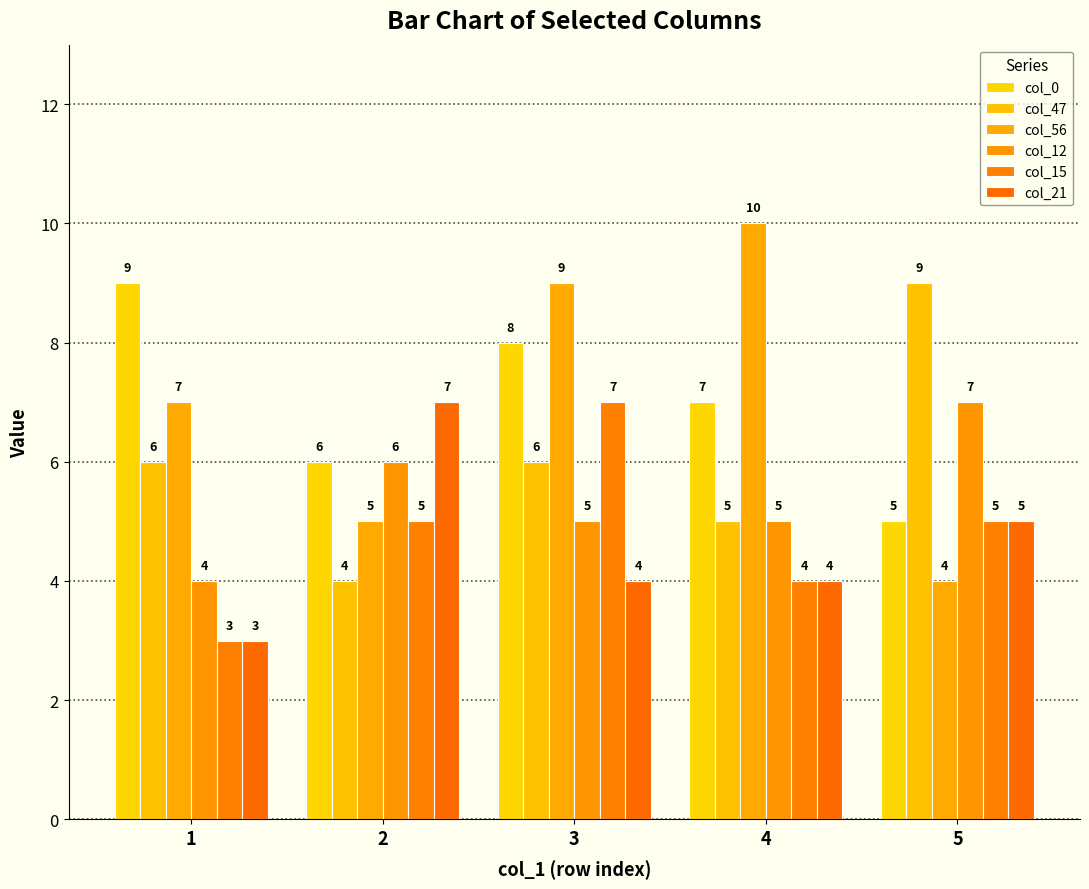

At which label does col_0 first exceed 7?

1